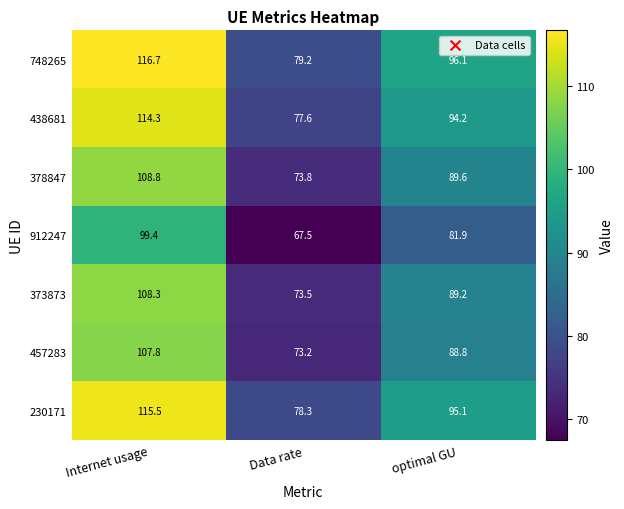

What is the smallest value displayed?

67.5